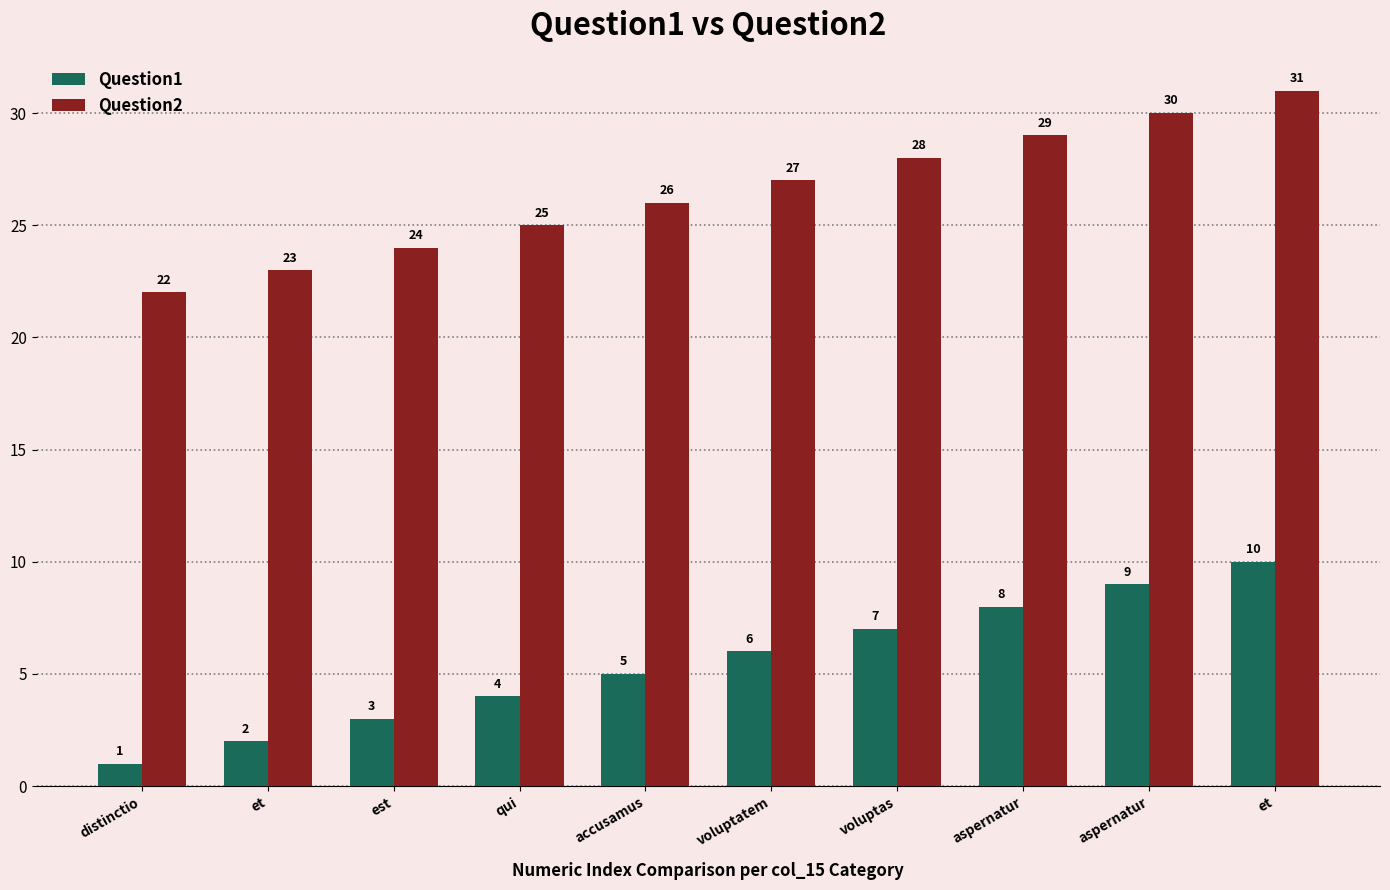

Which series has the largest total across all categories?

Question2